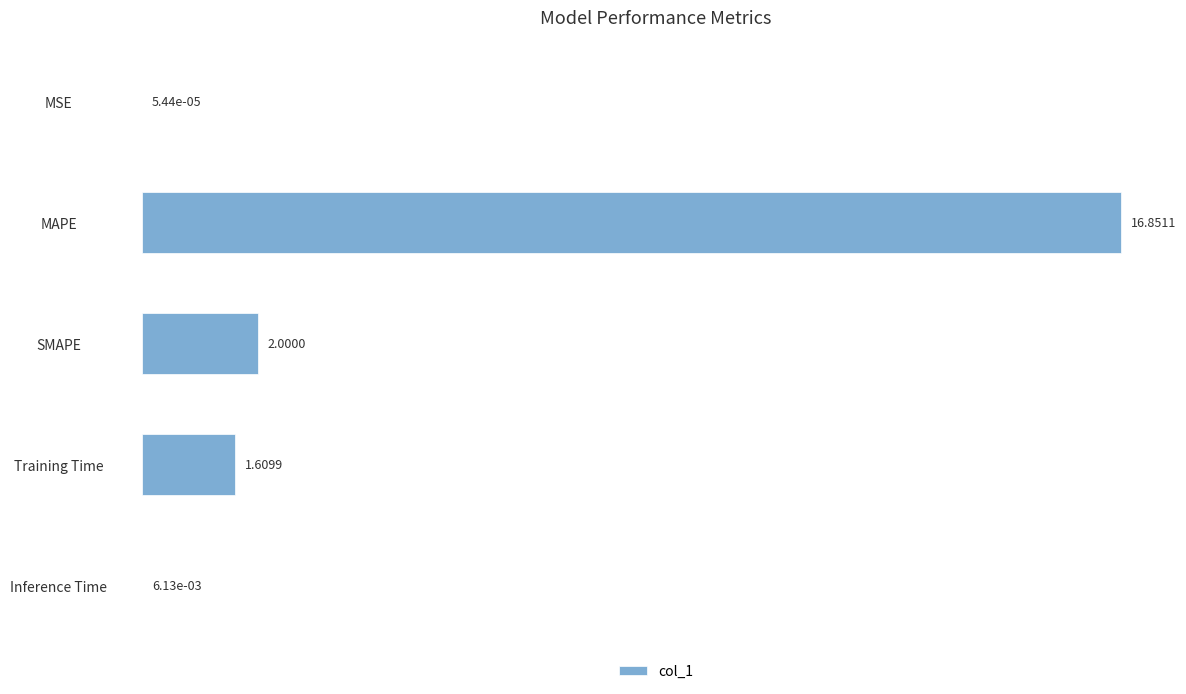

What is the sum of all values?

20.5